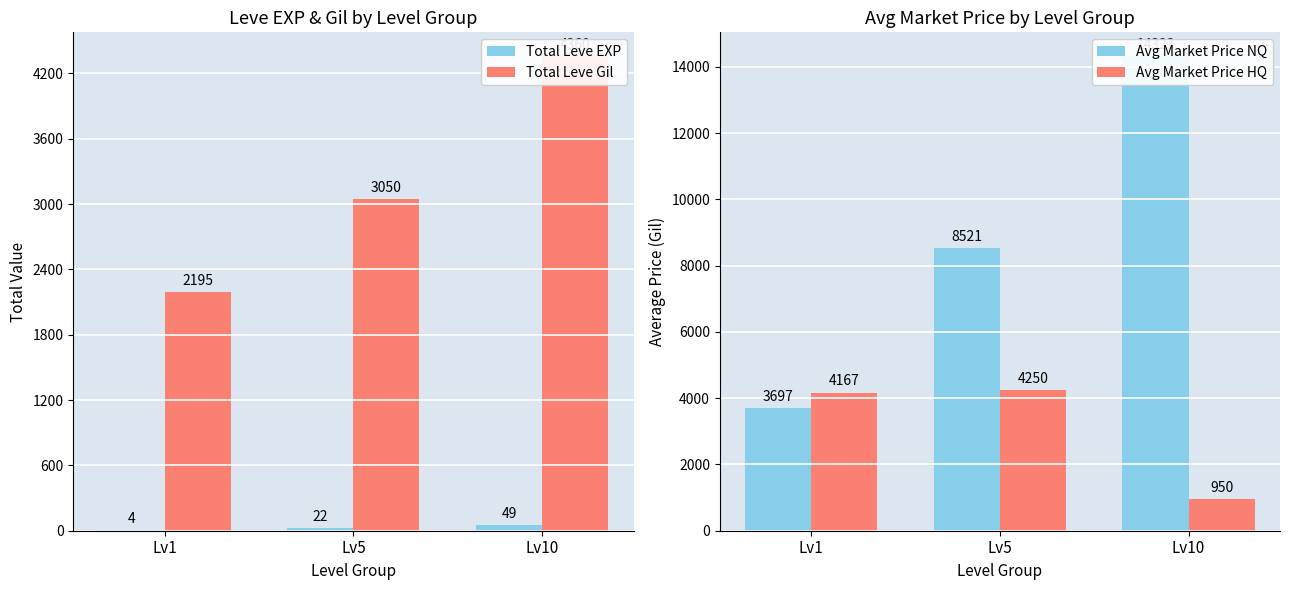

At which label does Total Leve Gil reach its minimum?

Lv1